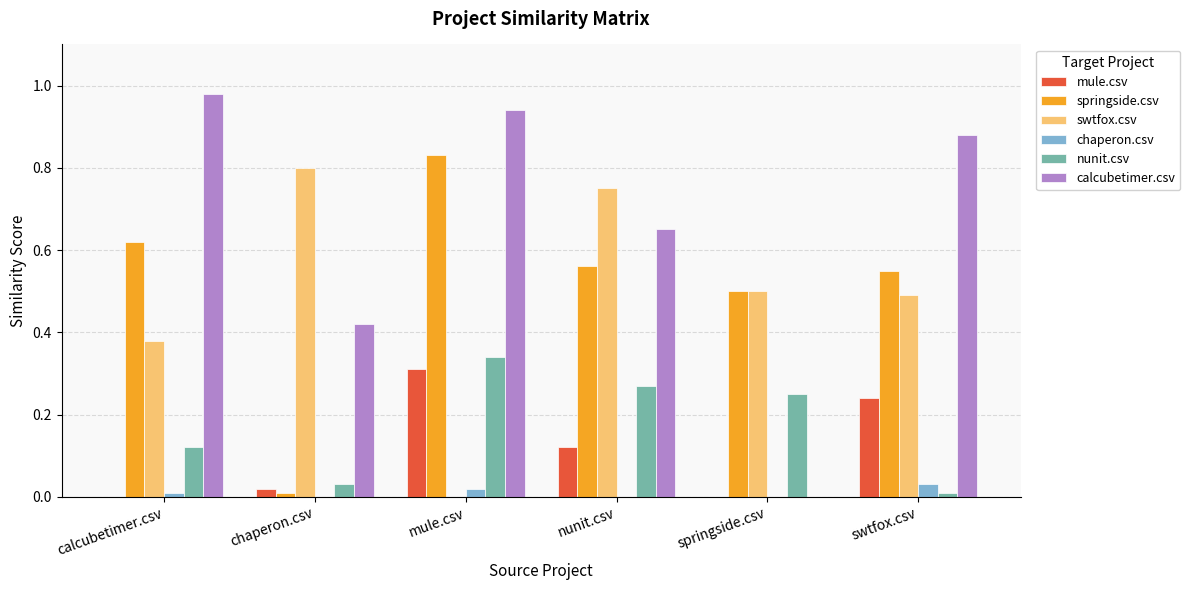

Is the value of calcubetimer.csv at swtfox.csv greater than the value of nunit.csv at springside.csv?

Yes